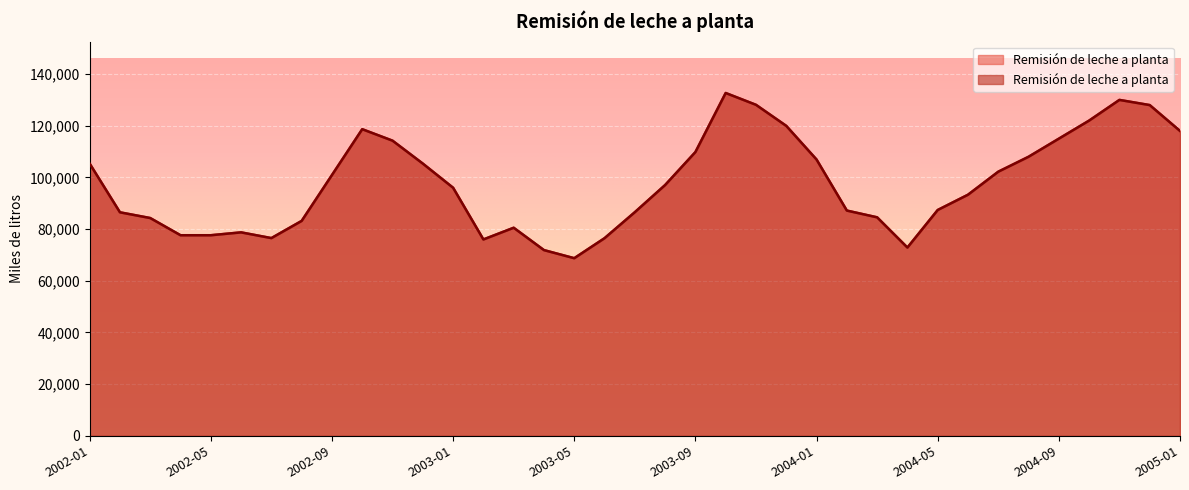

The value at 2003-03 is 138541. True or false?

False